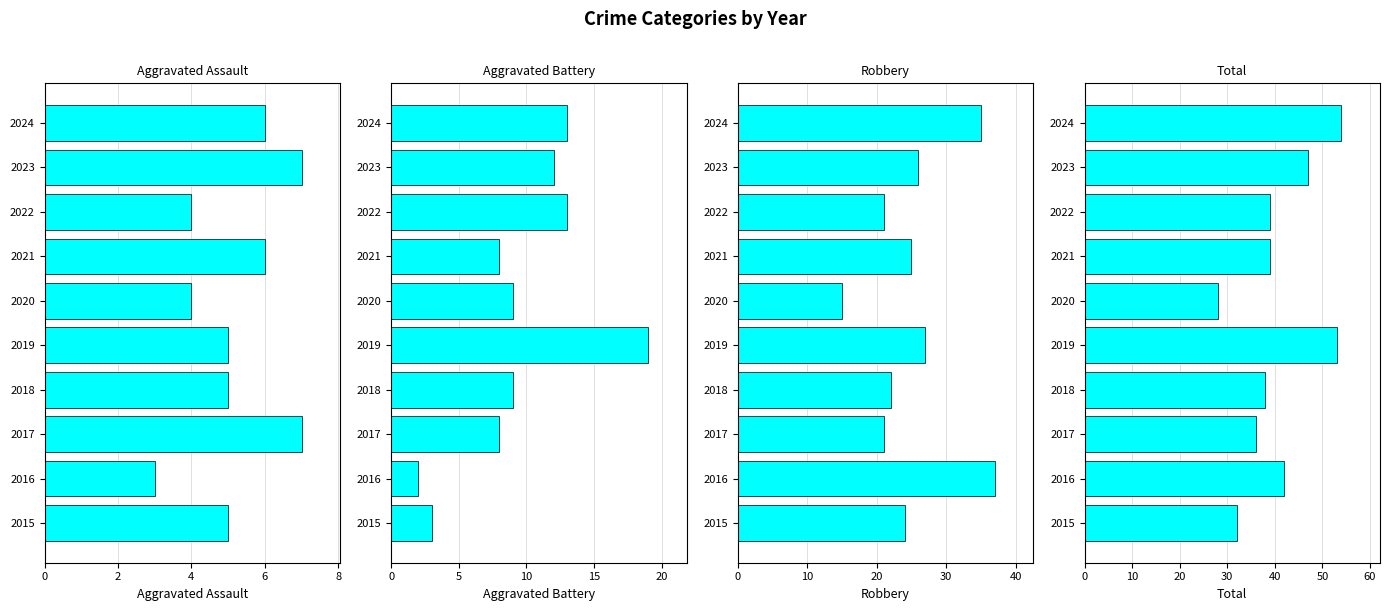

Rank the series by their maximum value, from lowest to highest.

Aggravated Assault, Aggravated Battery, Robbery, Total